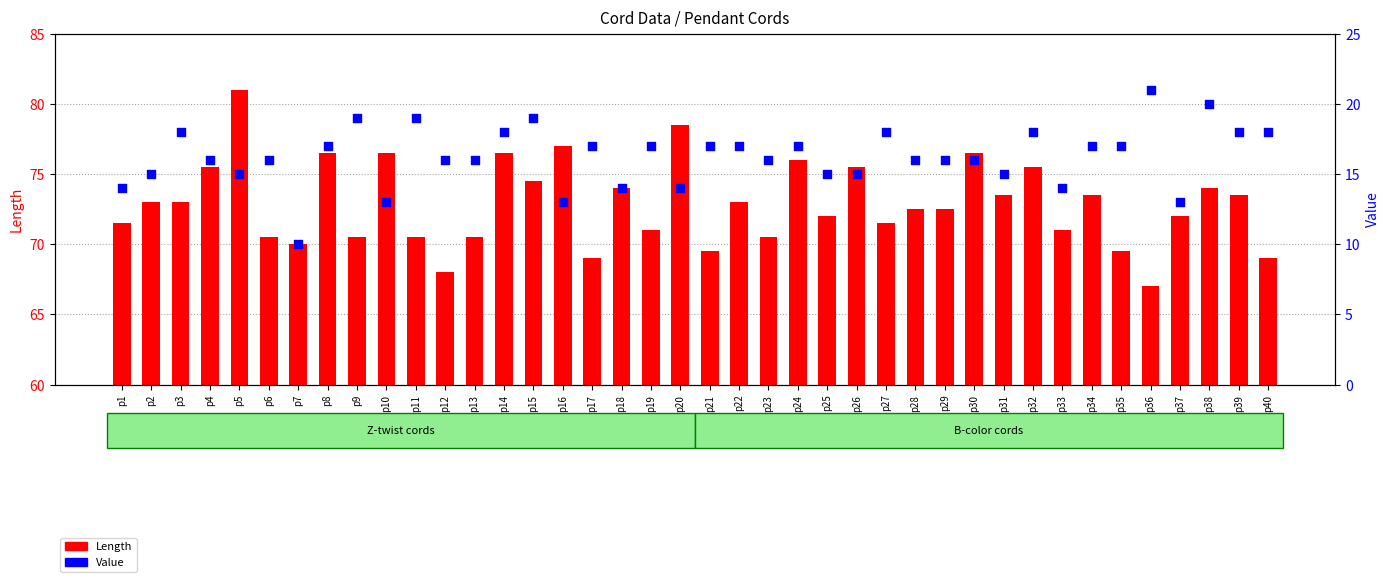

What is the total value across all series at p5?

96.0